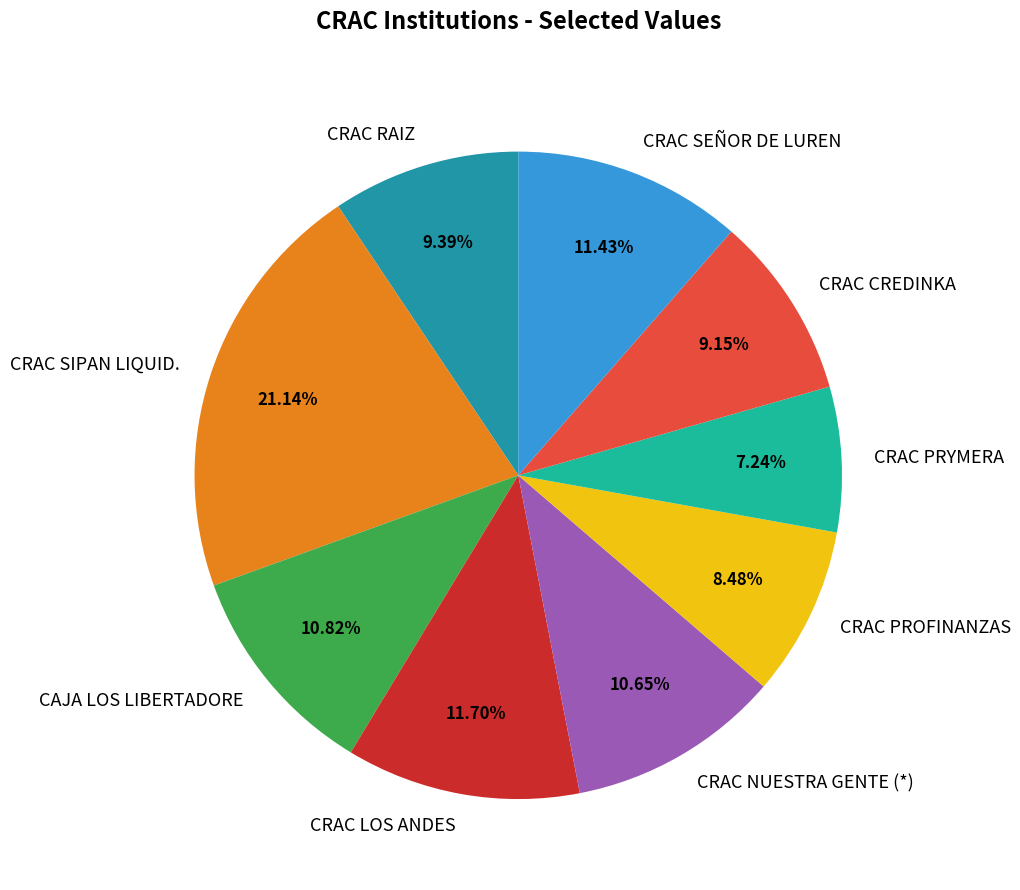

Is there a majority slice in this chart?

No